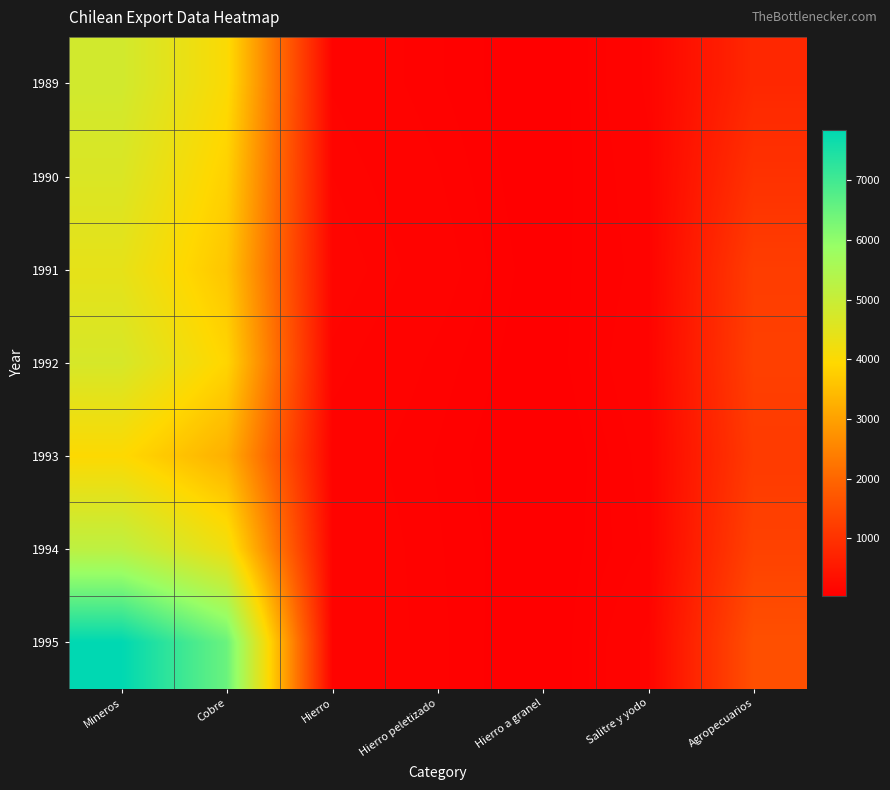

What is the total value across all series at Cobre?

29311